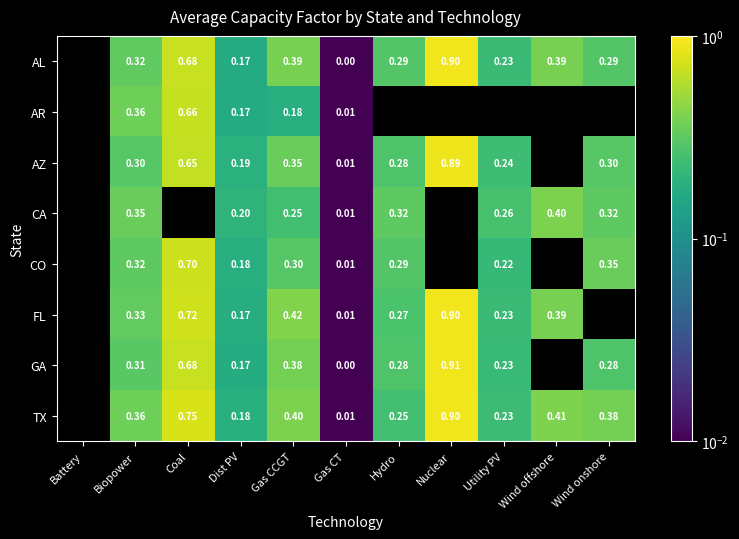

What is the sum of the CA values at Biopower and Gas CCGT?

0.6